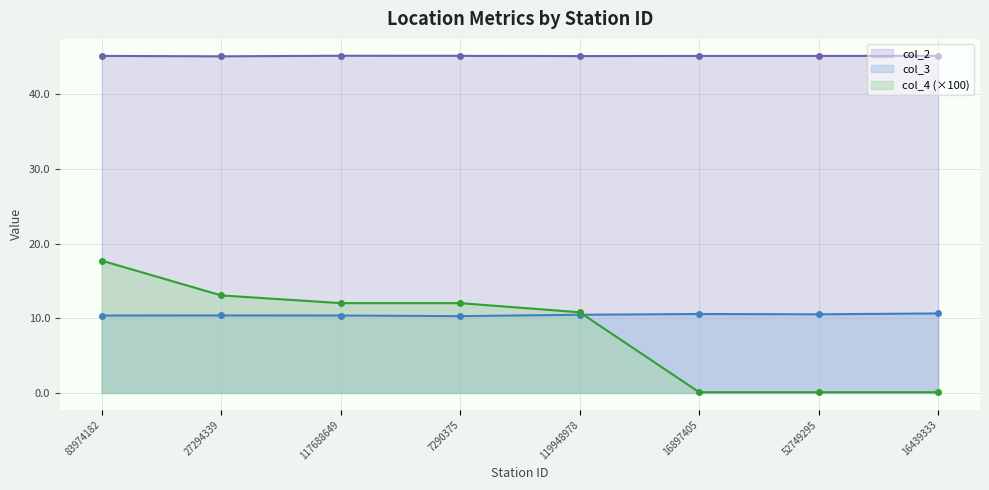

Is the value of col_4 at 119948978 greater than the value of col_3 at 7290375?

Yes